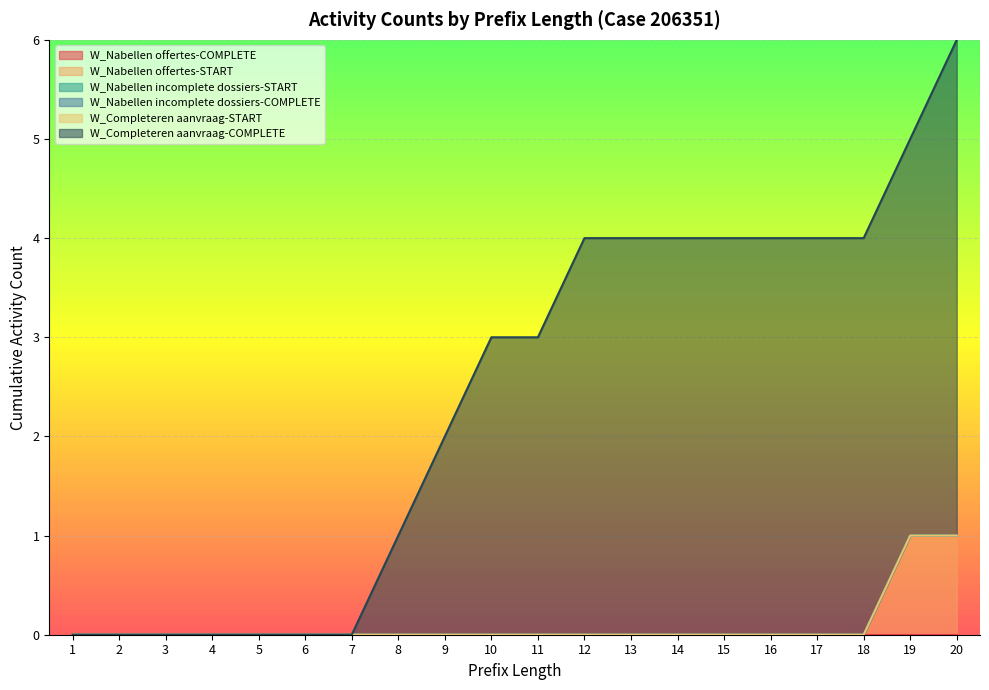

True or false: W_Completeren aanvraag-COMPLETE and W_Nabellen offertes-COMPLETE cross at least once.

False